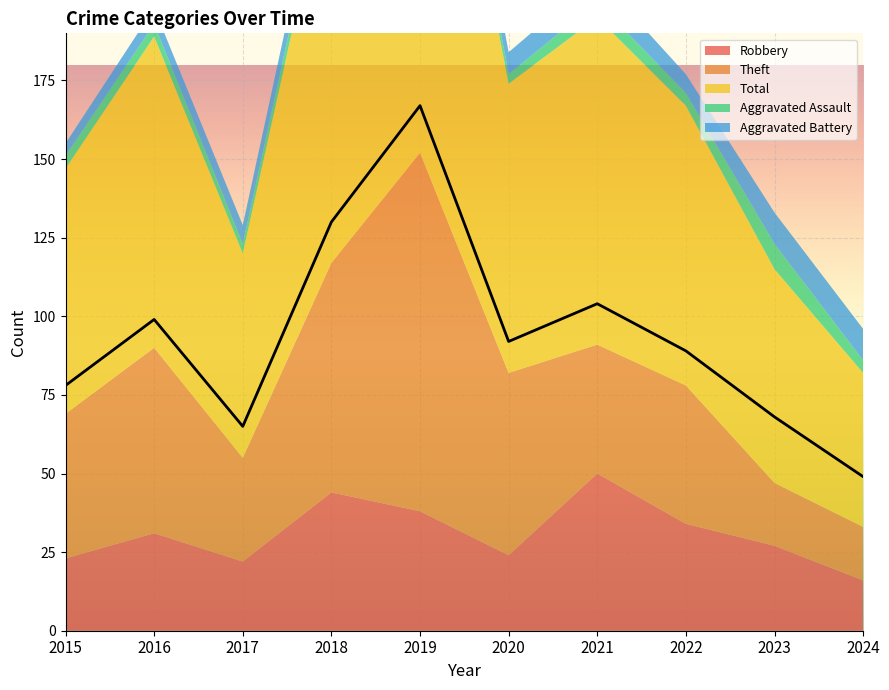

What is the spread (max minus min) of values at 2024?

45